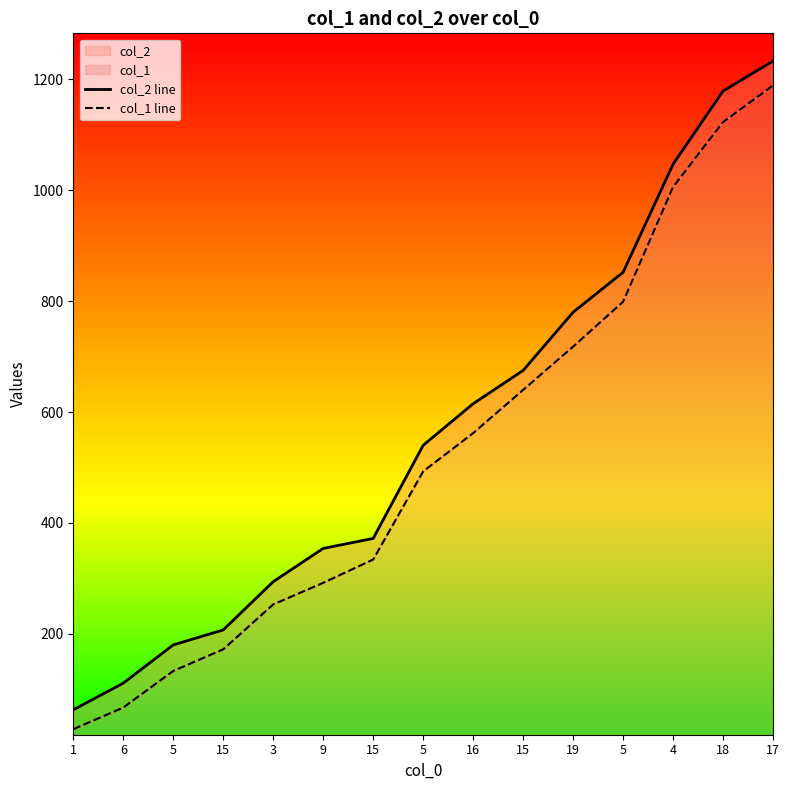

The value of col_1 line at 6 is 67. True or false?

True